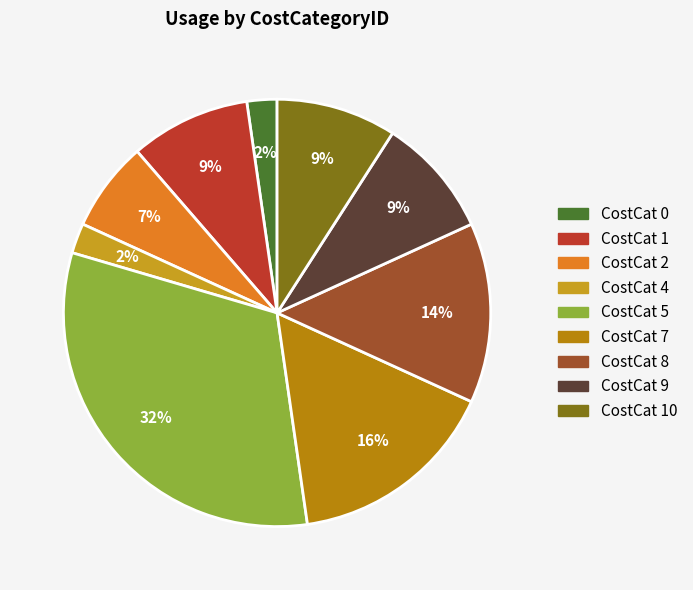

Count the number of slices in the pie.

9